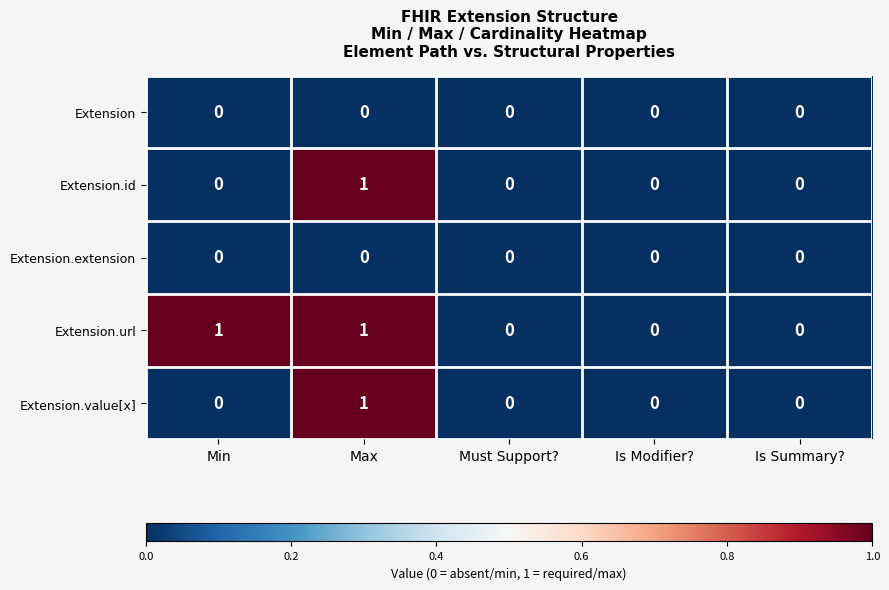

What is the total value across all series at Max?

3